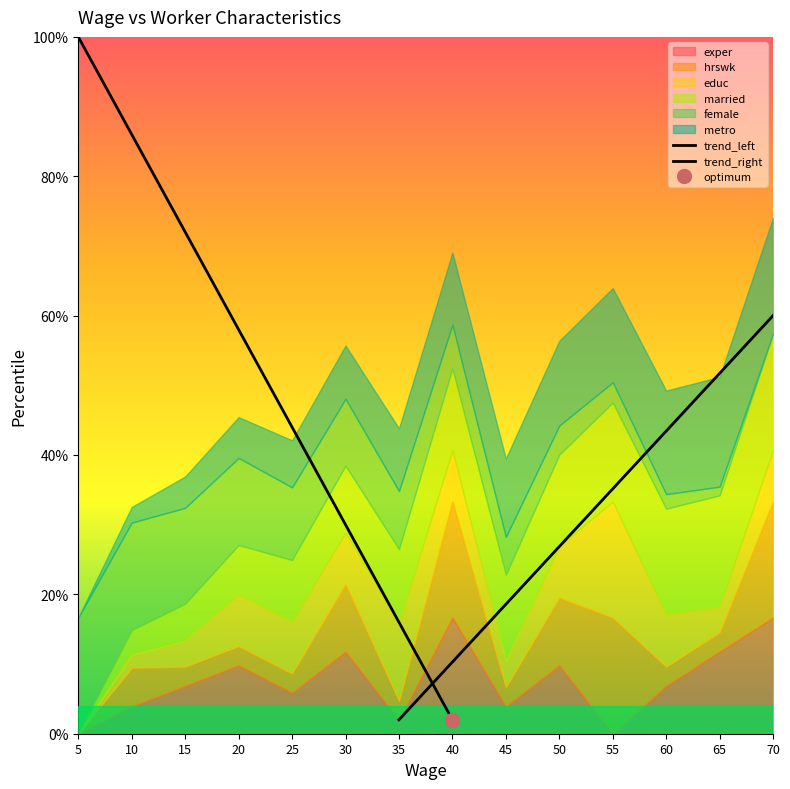

Which series has the largest range (max minus min)?

trend_left